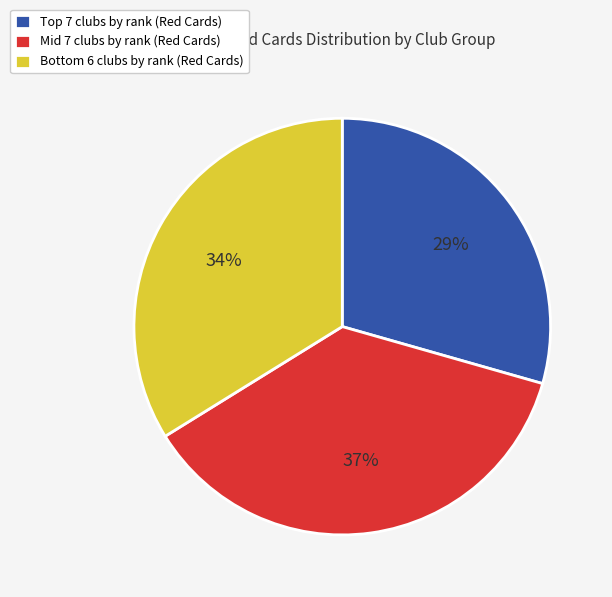

The Mid 7 clubs by rank (Red Cards) slice represents 24% of the pie. True or false?

False